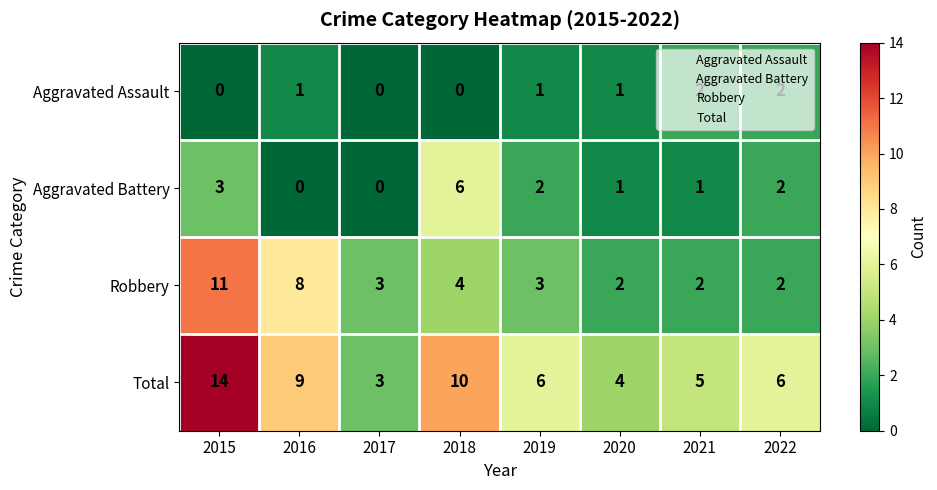

What is the maximum value shown in the chart?

14